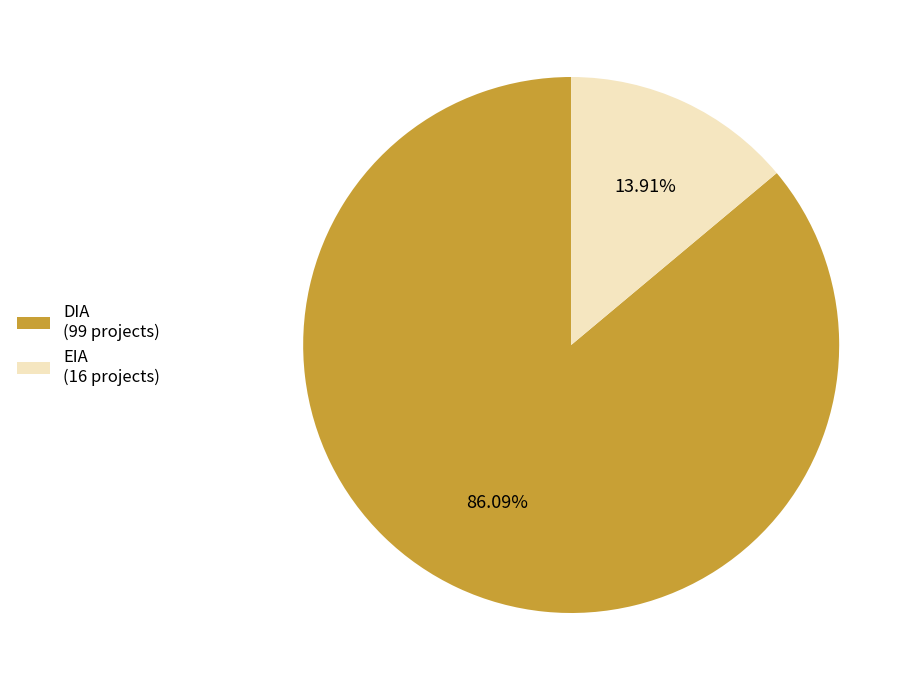

Is there any slice that represents more than half of the pie?

Yes